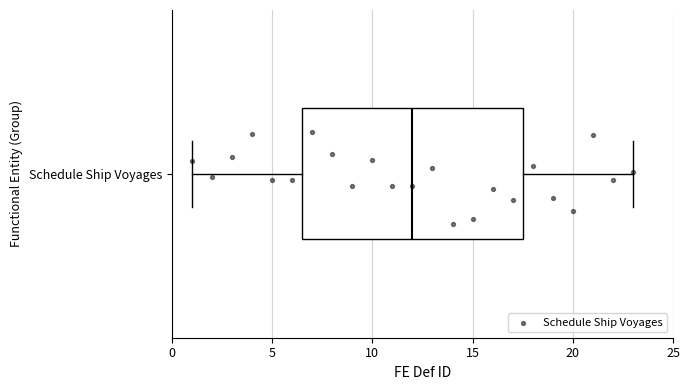

Transcribe this box plot: give where the median line is, the range the box spans, and where the two whiskers end, as read against the x-axis. The values are not printed on the chart, so give them approximately, as read against the axis.

median 12.0, box 6.5 to 17.5, whiskers 1.0 to 23.0